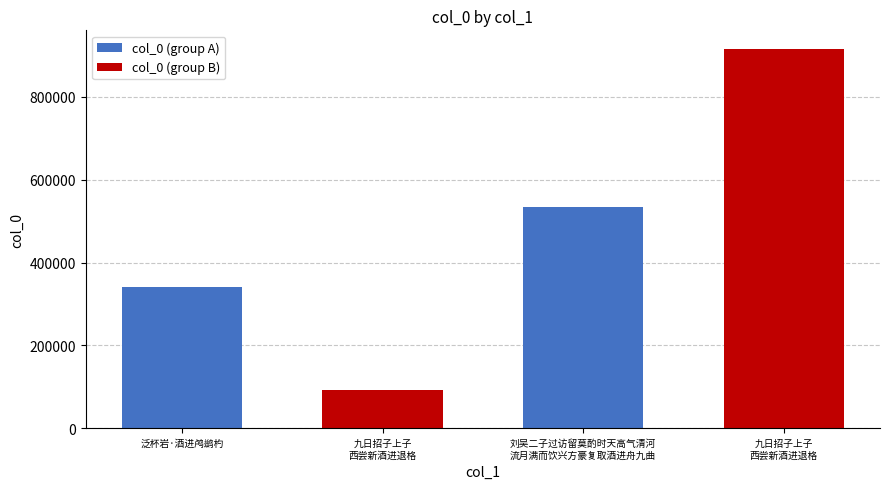

What is the average value?

471000